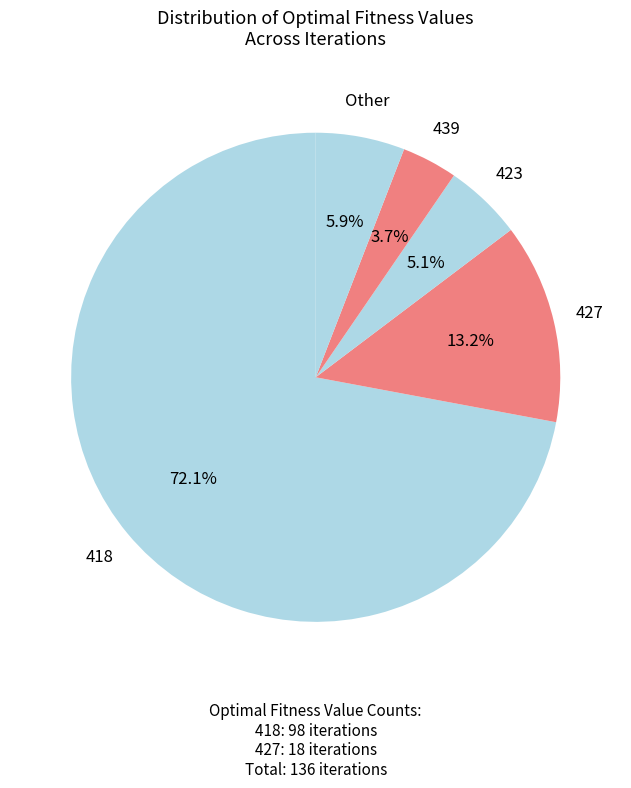

Count the number of slices in the pie.

5